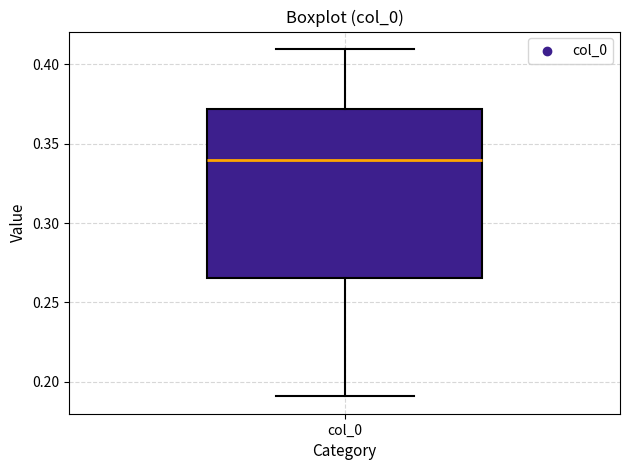

Transcribe this box plot: give where the median line is, the range the box spans, and where the two whiskers end, as read against the y-axis. The values are not printed on the chart, so give them approximately, as read against the axis.

median 0.340, box 0.265 to 0.370, whiskers 0.190 to 0.410